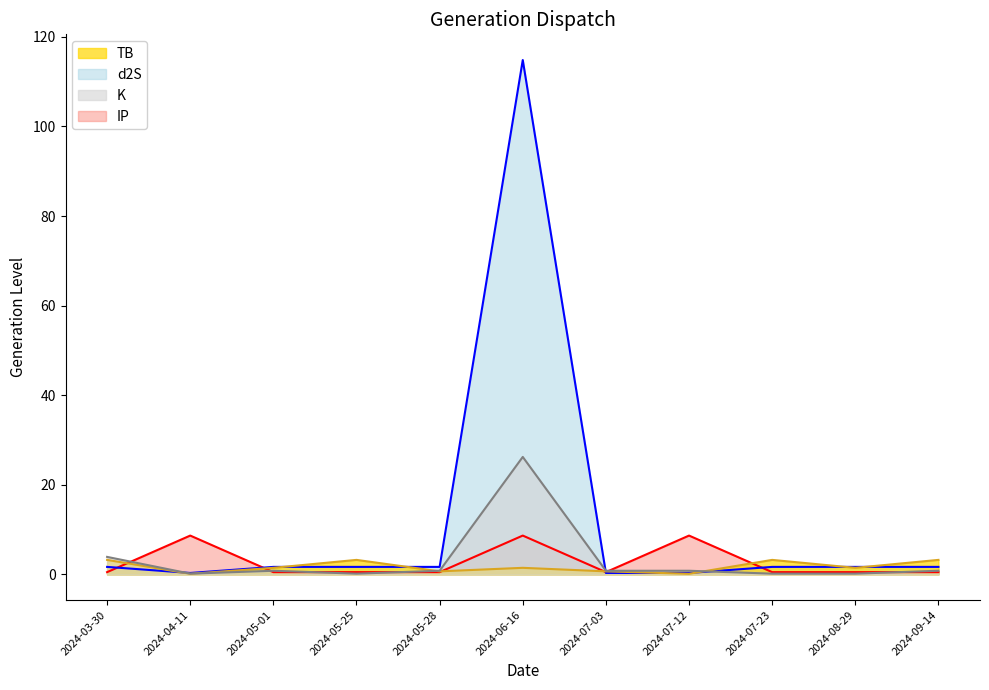

True or false: d2S line and K line intersect in this chart.

True